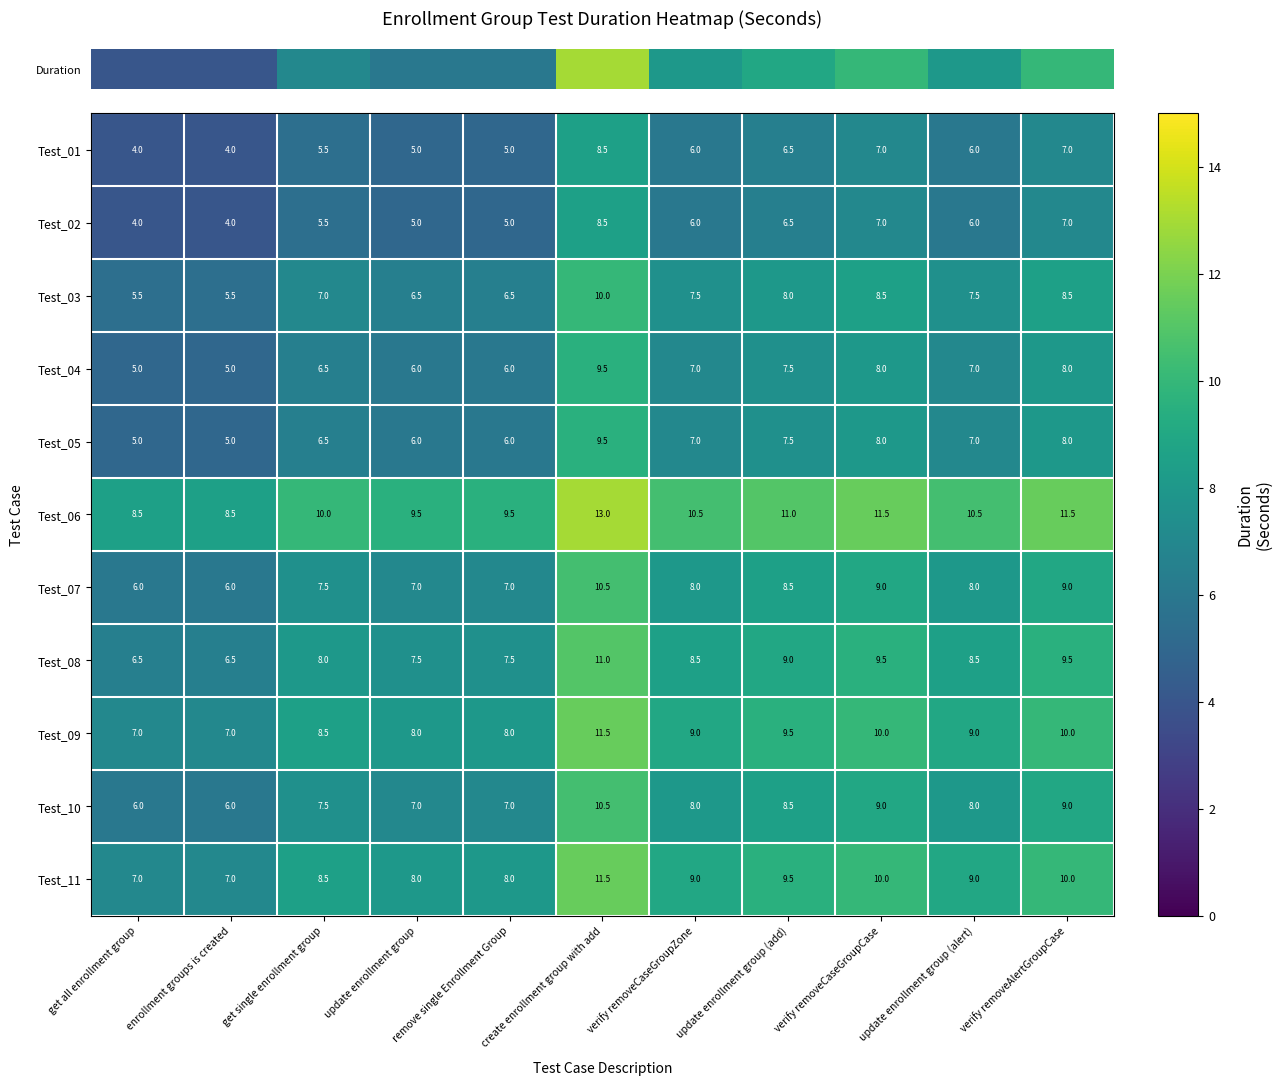

What is the difference between the maximum and second lowest values in the Test_02 series?

4.5